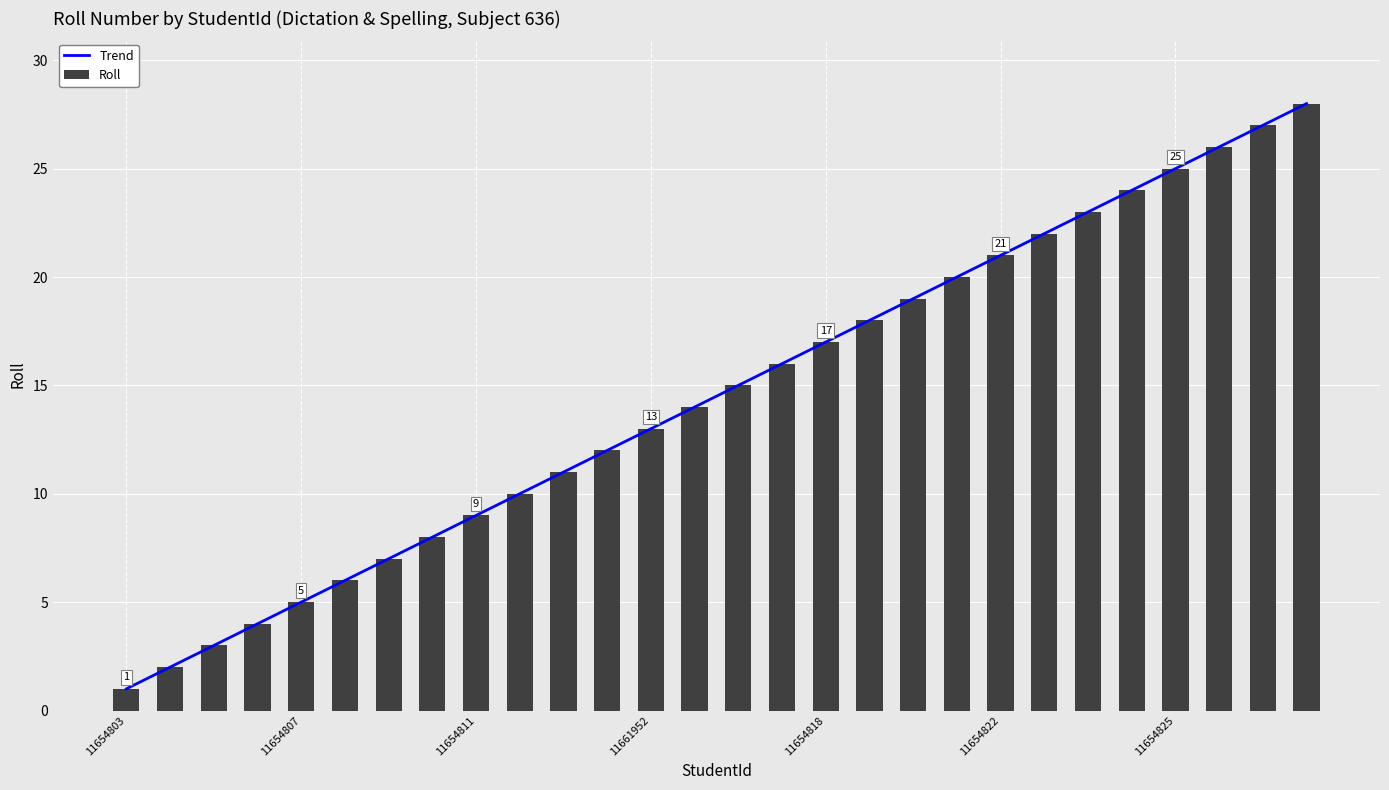

Between 11 and 27, which series saw the biggest shift?

Trend